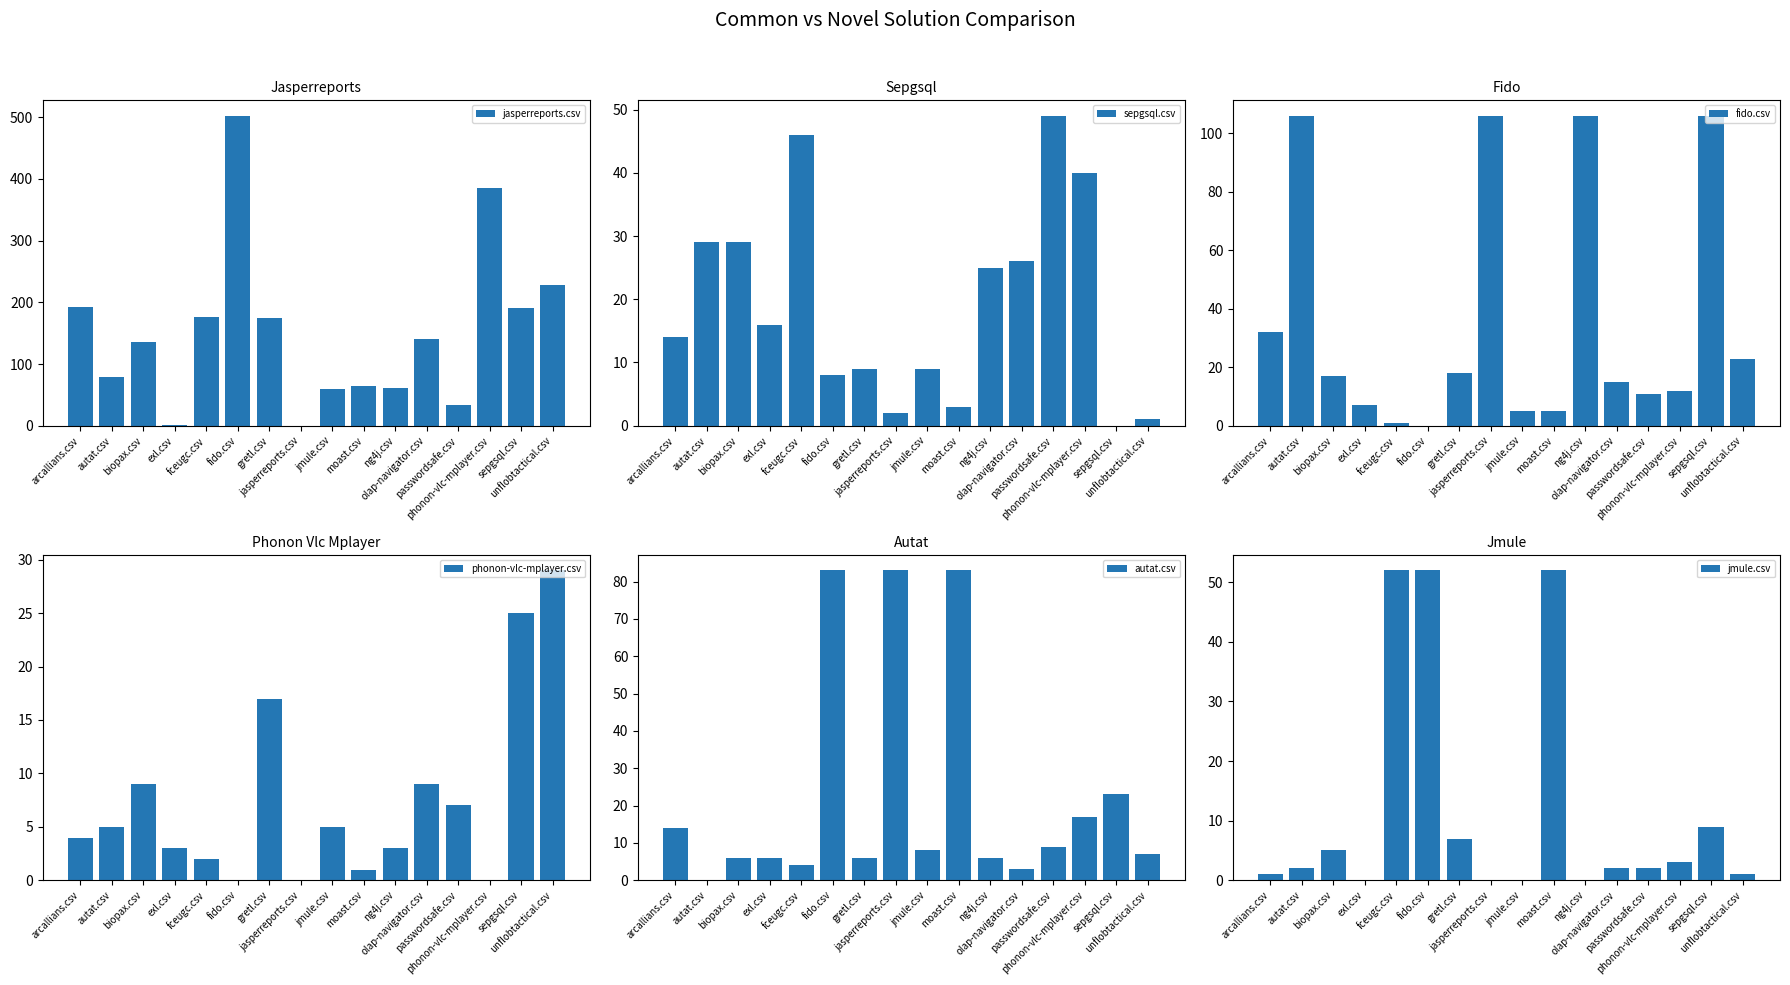

What is the difference between the autat.csv values at fceugc.csv and phonon-vlc-mplayer.csv?

13